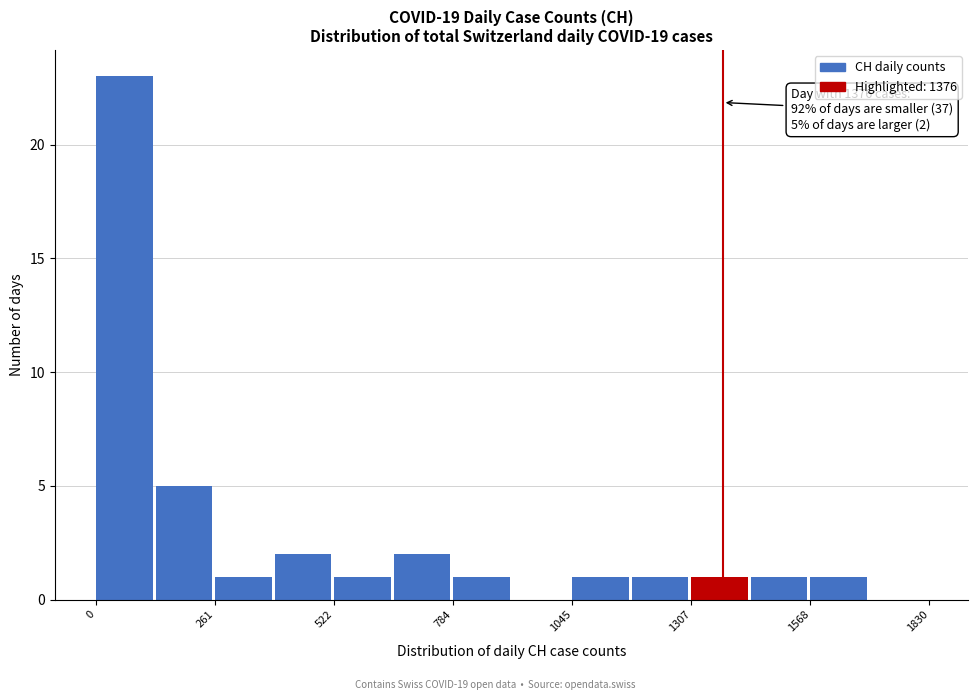

Around what value on the x-axis is the tallest bar? Give the approximate position of its centre, as read against the axis.

50